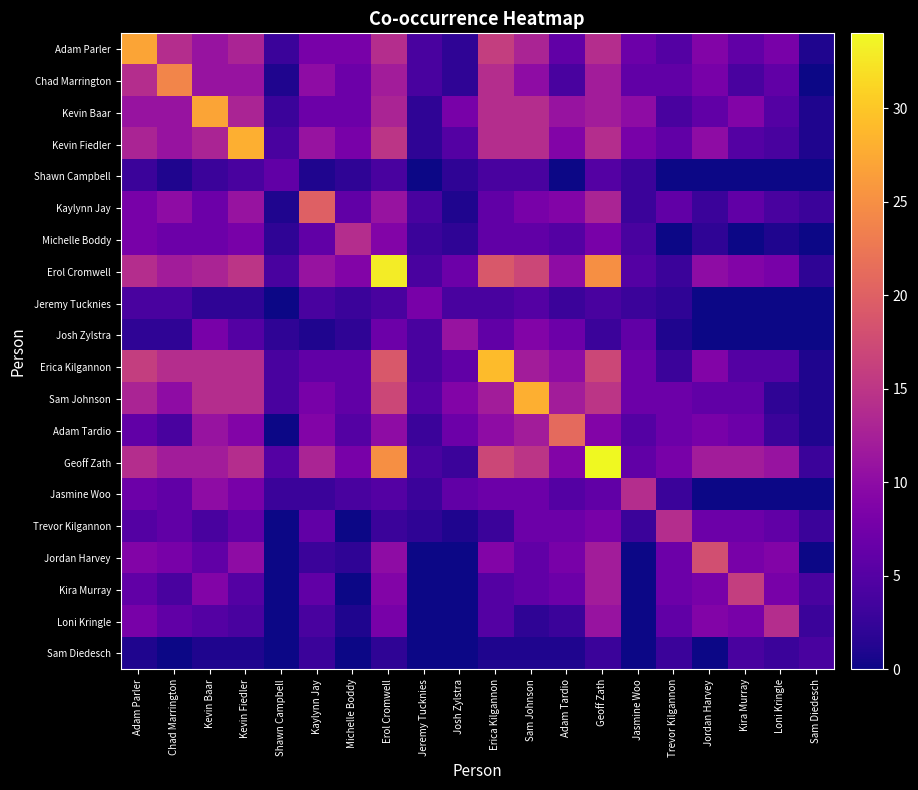

Reading left to right, transcribe all the data shown in this chart.

Adam Parler: Adam Parler=27	Chad Marrington=14	Kevin Baar=11	Kevin Fiedler=13	Shawn Campbell=3	Kaylynn Jay=8	Michelle Boddy=8	Erol Cromwell=14	Jeremy Tucknies=4	Josh Zylstra=2	Erica Kilgannon=16	Sam Johnson=13	Adam Tardio=6	Geoff Zath=14	Jasmine Woo=7	Trevor Kilgannon=5	Jordan Harvey=9	Kira Murray=6	Loni Kringle=8	Sam Diedesch=1
Chad Marrington: Adam Parler=14	Chad Marrington=24	Kevin Baar=11	Kevin Fiedler=11	Shawn Campbell=1	Kaylynn Jay=10	Michelle Boddy=7	Erol Cromwell=12	Jeremy Tucknies=4	Josh Zylstra=2	Erica Kilgannon=14	Sam Johnson=10	Adam Tardio=4	Geoff Zath=12	Jasmine Woo=6	Trevor Kilgannon=6	Jordan Harvey=8	Kira Murray=4	Loni Kringle=6	Sam Diedesch=0
Kevin Baar: Adam Parler=11	Chad Marrington=11	Kevin Baar=27	Kevin Fiedler=13	Shawn Campbell=3	Kaylynn Jay=7	Michelle Boddy=7	Erol Cromwell=13	Jeremy Tucknies=2	Josh Zylstra=8	Erica Kilgannon=14	Sam Johnson=14	Adam Tardio=11	Geoff Zath=12	Jasmine Woo=10	Trevor Kilgannon=4	Jordan Harvey=6	Kira Murray=9	Loni Kringle=5	Sam Diedesch=1
Kevin Fiedler: Adam Parler=13	Chad Marrington=11	Kevin Baar=13	Kevin Fiedler=28	Shawn Campbell=4	Kaylynn Jay=11	Michelle Boddy=8	Erol Cromwell=15	Jeremy Tucknies=2	Josh Zylstra=5	Erica Kilgannon=14	Sam Johnson=14	Adam Tardio=9	Geoff Zath=14	Jasmine Woo=8	Trevor Kilgannon=6	Jordan Harvey=10	Kira Murray=5	Loni Kringle=4	Sam Diedesch=1
Shawn Campbell: Adam Parler=3	Chad Marrington=1	Kevin Baar=3	Kevin Fiedler=4	Shawn Campbell=6	Kaylynn Jay=1	Michelle Boddy=2	Erol Cromwell=4	Jeremy Tucknies=0	Josh Zylstra=2	Erica Kilgannon=4	Sam Johnson=4	Adam Tardio=0	Geoff Zath=5	Jasmine Woo=3	Trevor Kilgannon=0	Jordan Harvey=0	Kira Murray=0	Loni Kringle=0	Sam Diedesch=0
Kaylynn Jay: Adam Parler=8	Chad Marrington=10	Kevin Baar=7	Kevin Fiedler=11	Shawn Campbell=1	Kaylynn Jay=20	Michelle Boddy=6	Erol Cromwell=11	Jeremy Tucknies=4	Josh Zylstra=1	Erica Kilgannon=6	Sam Johnson=8	Adam Tardio=9	Geoff Zath=13	Jasmine Woo=3	Trevor Kilgannon=6	Jordan Harvey=3	Kira Murray=6	Loni Kringle=4	Sam Diedesch=3
Michelle Boddy: Adam Parler=8	Chad Marrington=7	Kevin Baar=7	Kevin Fiedler=8	Shawn Campbell=2	Kaylynn Jay=6	Michelle Boddy=14	Erol Cromwell=9	Jeremy Tucknies=3	Josh Zylstra=2	Erica Kilgannon=6	Sam Johnson=6	Adam Tardio=5	Geoff Zath=8	Jasmine Woo=4	Trevor Kilgannon=0	Jordan Harvey=2	Kira Murray=0	Loni Kringle=1	Sam Diedesch=0
Erol Cromwell: Adam Parler=14	Chad Marrington=12	Kevin Baar=13	Kevin Fiedler=15	Shawn Campbell=4	Kaylynn Jay=11	Michelle Boddy=9	Erol Cromwell=33	Jeremy Tucknies=4	Josh Zylstra=7	Erica Kilgannon=19	Sam Johnson=17	Adam Tardio=10	Geoff Zath=25	Jasmine Woo=5	Trevor Kilgannon=3	Jordan Harvey=10	Kira Murray=9	Loni Kringle=8	Sam Diedesch=2
Jeremy Tucknies: Adam Parler=4	Chad Marrington=4	Kevin Baar=2	Kevin Fiedler=2	Shawn Campbell=0	Kaylynn Jay=4	Michelle Boddy=3	Erol Cromwell=4	Jeremy Tucknies=8	Josh Zylstra=4	Erica Kilgannon=4	Sam Johnson=5	Adam Tardio=3	Geoff Zath=4	Jasmine Woo=3	Trevor Kilgannon=2	Jordan Harvey=0	Kira Murray=0	Loni Kringle=0	Sam Diedesch=0
Josh Zylstra: Adam Parler=2	Chad Marrington=2	Kevin Baar=8	Kevin Fiedler=5	Shawn Campbell=2	Kaylynn Jay=1	Michelle Boddy=2	Erol Cromwell=7	Jeremy Tucknies=4	Josh Zylstra=11	Erica Kilgannon=6	Sam Johnson=9	Adam Tardio=7	Geoff Zath=3	Jasmine Woo=6	Trevor Kilgannon=1	Jordan Harvey=0	Kira Murray=0	Loni Kringle=0	Sam Diedesch=0
Erica Kilgannon: Adam Parler=16	Chad Marrington=14	Kevin Baar=14	Kevin Fiedler=14	Shawn Campbell=4	Kaylynn Jay=6	Michelle Boddy=6	Erol Cromwell=19	Jeremy Tucknies=4	Josh Zylstra=6	Erica Kilgannon=29	Sam Johnson=12	Adam Tardio=10	Geoff Zath=17	Jasmine Woo=7	Trevor Kilgannon=3	Jordan Harvey=9	Kira Murray=5	Loni Kringle=5	Sam Diedesch=1
Sam Johnson: Adam Parler=13	Chad Marrington=10	Kevin Baar=14	Kevin Fiedler=14	Shawn Campbell=4	Kaylynn Jay=8	Michelle Boddy=6	Erol Cromwell=17	Jeremy Tucknies=5	Josh Zylstra=9	Erica Kilgannon=12	Sam Johnson=28	Adam Tardio=12	Geoff Zath=15	Jasmine Woo=7	Trevor Kilgannon=7	Jordan Harvey=6	Kira Murray=6	Loni Kringle=2	Sam Diedesch=1
Adam Tardio: Adam Parler=6	Chad Marrington=4	Kevin Baar=11	Kevin Fiedler=9	Shawn Campbell=0	Kaylynn Jay=9	Michelle Boddy=5	Erol Cromwell=10	Jeremy Tucknies=3	Josh Zylstra=7	Erica Kilgannon=10	Sam Johnson=12	Adam Tardio=21	Geoff Zath=9	Jasmine Woo=5	Trevor Kilgannon=7	Jordan Harvey=8	Kira Murray=7	Loni Kringle=3	Sam Diedesch=1
Geoff Zath: Adam Parler=14	Chad Marrington=12	Kevin Baar=12	Kevin Fiedler=14	Shawn Campbell=5	Kaylynn Jay=13	Michelle Boddy=8	Erol Cromwell=25	Jeremy Tucknies=4	Josh Zylstra=3	Erica Kilgannon=17	Sam Johnson=15	Adam Tardio=9	Geoff Zath=34	Jasmine Woo=6	Trevor Kilgannon=8	Jordan Harvey=12	Kira Murray=12	Loni Kringle=11	Sam Diedesch=3
Jasmine Woo: Adam Parler=7	Chad Marrington=6	Kevin Baar=10	Kevin Fiedler=8	Shawn Campbell=3	Kaylynn Jay=3	Michelle Boddy=4	Erol Cromwell=5	Jeremy Tucknies=3	Josh Zylstra=6	Erica Kilgannon=7	Sam Johnson=7	Adam Tardio=5	Geoff Zath=6	Jasmine Woo=14	Trevor Kilgannon=3	Jordan Harvey=0	Kira Murray=0	Loni Kringle=0	Sam Diedesch=0
Trevor Kilgannon: Adam Parler=5	Chad Marrington=6	Kevin Baar=4	Kevin Fiedler=6	Shawn Campbell=0	Kaylynn Jay=6	Michelle Boddy=0	Erol Cromwell=3	Jeremy Tucknies=2	Josh Zylstra=1	Erica Kilgannon=3	Sam Johnson=7	Adam Tardio=7	Geoff Zath=8	Jasmine Woo=3	Trevor Kilgannon=14	Jordan Harvey=7	Kira Murray=7	Loni Kringle=6	Sam Diedesch=3
Jordan Harvey: Adam Parler=9	Chad Marrington=8	Kevin Baar=6	Kevin Fiedler=10	Shawn Campbell=0	Kaylynn Jay=3	Michelle Boddy=2	Erol Cromwell=10	Jeremy Tucknies=0	Josh Zylstra=0	Erica Kilgannon=9	Sam Johnson=6	Adam Tardio=8	Geoff Zath=12	Jasmine Woo=0	Trevor Kilgannon=7	Jordan Harvey=18	Kira Murray=8	Loni Kringle=9	Sam Diedesch=0
Kira Murray: Adam Parler=6	Chad Marrington=4	Kevin Baar=9	Kevin Fiedler=5	Shawn Campbell=0	Kaylynn Jay=6	Michelle Boddy=0	Erol Cromwell=9	Jeremy Tucknies=0	Josh Zylstra=0	Erica Kilgannon=5	Sam Johnson=6	Adam Tardio=7	Geoff Zath=12	Jasmine Woo=0	Trevor Kilgannon=7	Jordan Harvey=8	Kira Murray=16	Loni Kringle=8	Sam Diedesch=4
Loni Kringle: Adam Parler=8	Chad Marrington=6	Kevin Baar=5	Kevin Fiedler=4	Shawn Campbell=0	Kaylynn Jay=4	Michelle Boddy=1	Erol Cromwell=8	Jeremy Tucknies=0	Josh Zylstra=0	Erica Kilgannon=5	Sam Johnson=2	Adam Tardio=3	Geoff Zath=11	Jasmine Woo=0	Trevor Kilgannon=6	Jordan Harvey=9	Kira Murray=8	Loni Kringle=14	Sam Diedesch=3
Sam Diedesch: Adam Parler=1	Chad Marrington=0	Kevin Baar=1	Kevin Fiedler=1	Shawn Campbell=0	Kaylynn Jay=3	Michelle Boddy=0	Erol Cromwell=2	Jeremy Tucknies=0	Josh Zylstra=0	Erica Kilgannon=1	Sam Johnson=1	Adam Tardio=1	Geoff Zath=3	Jasmine Woo=0	Trevor Kilgannon=3	Jordan Harvey=0	Kira Murray=4	Loni Kringle=3	Sam Diedesch=4